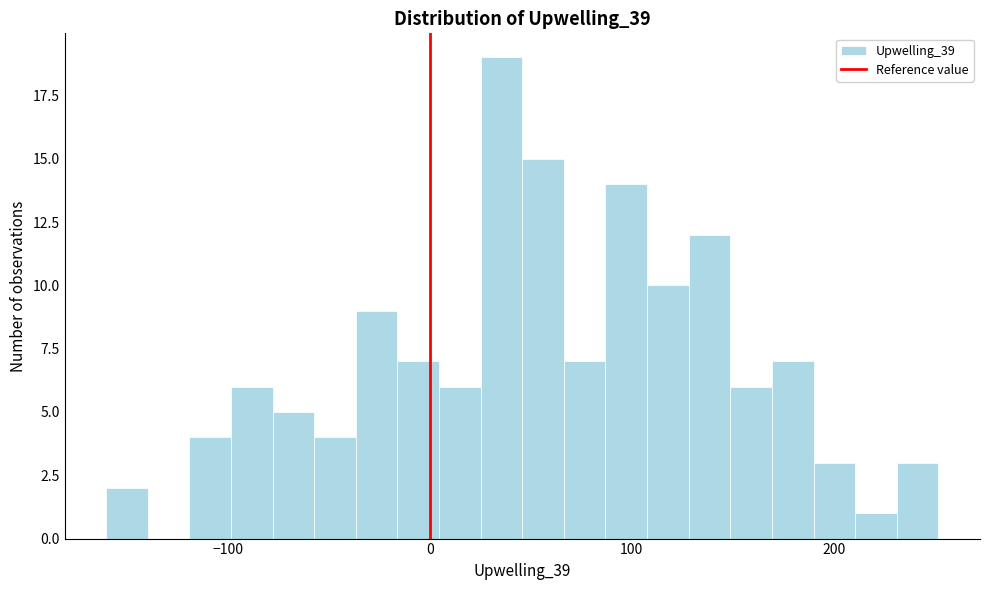

Read against the x-axis, roughly where is the centre of the tallest bar?

40